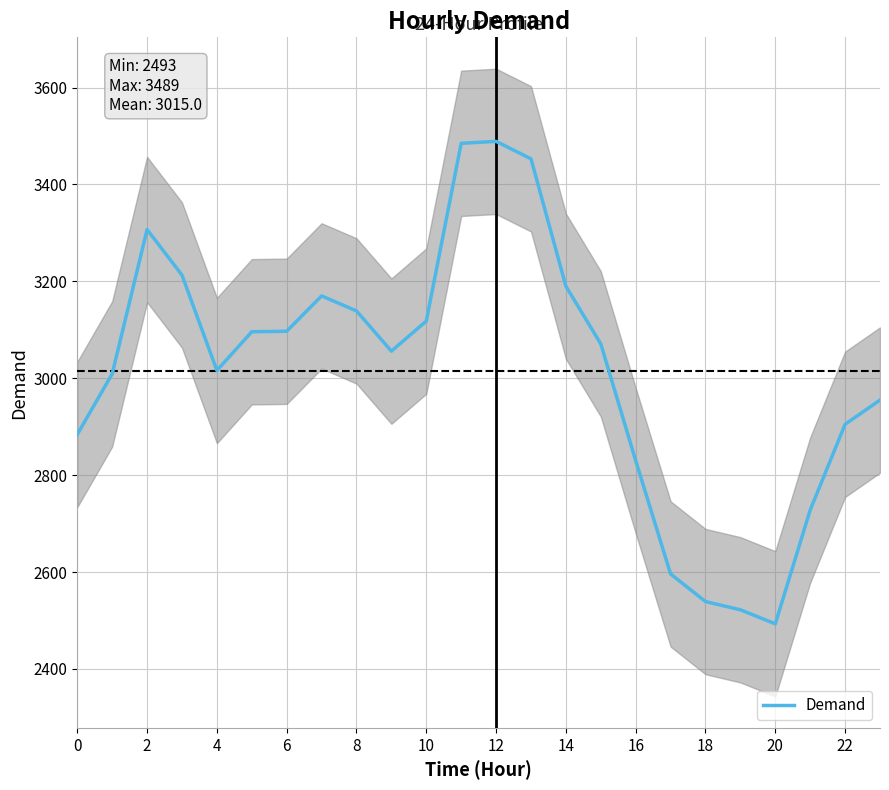

What is the label of the 4th point from the right?

20